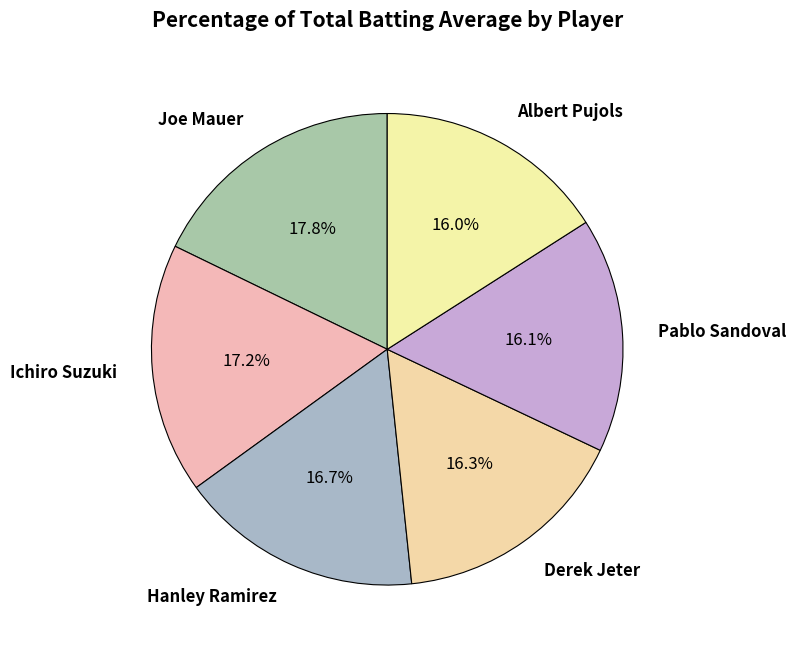

Which has a higher value, Ichiro Suzuki or Derek Jeter?

Ichiro Suzuki